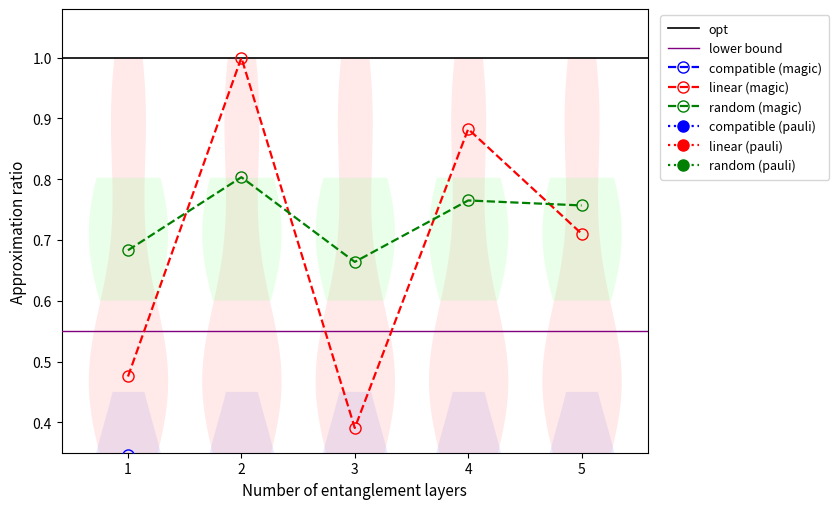

In linear (magic), how many points are higher than both neighbors (excluding endpoints)?

2